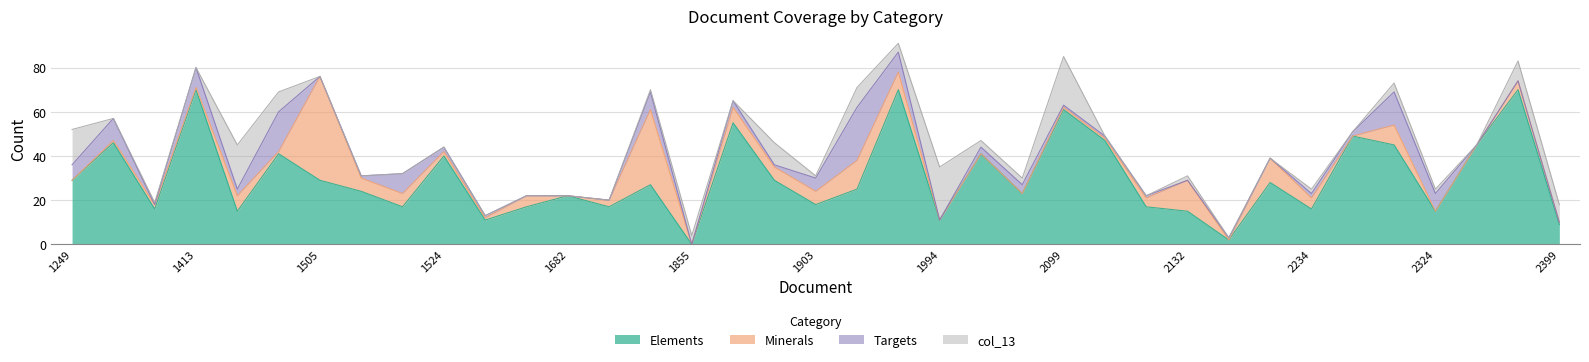

Is the value of Minerals at 1901 greater than the value of Targets at 2339?

Yes